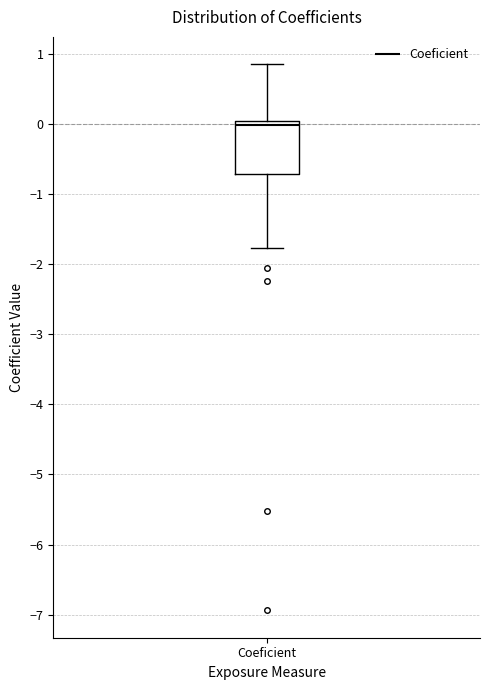

Where is the upper edge of the box for Coeficient on the y-axis? The values are not printed on the chart, so give them approximately, as read against the axis.

0.0